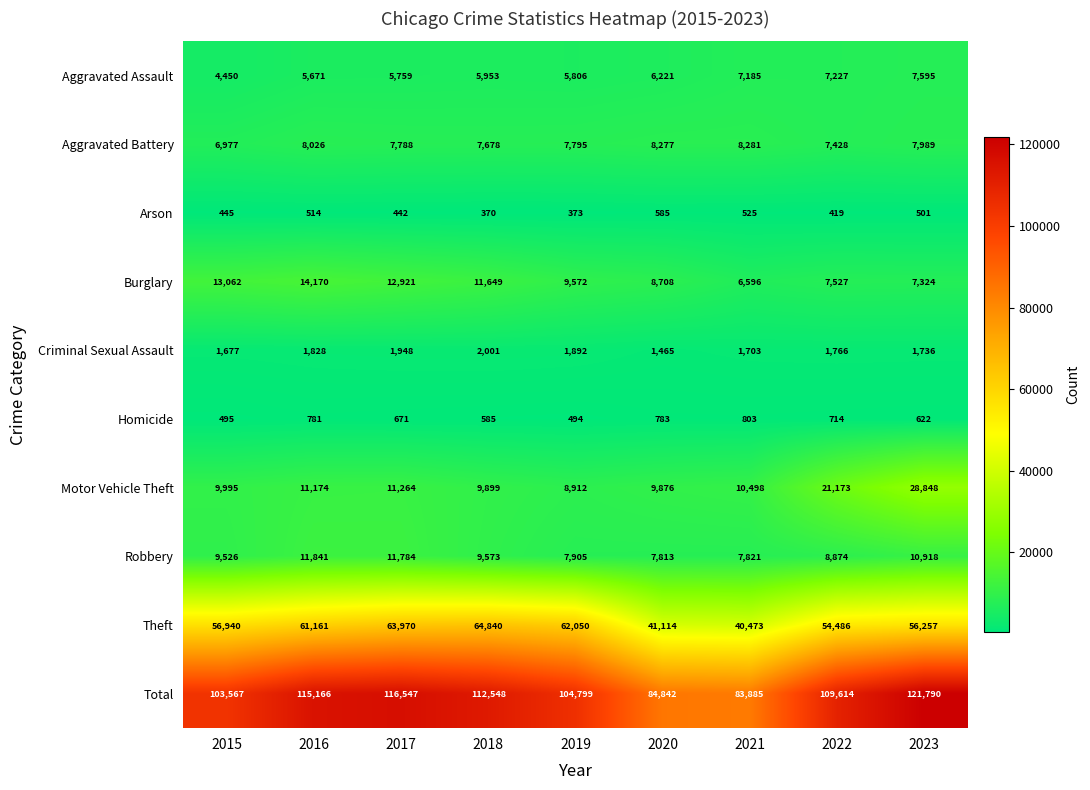

Which series has the largest total across all categories?

Total